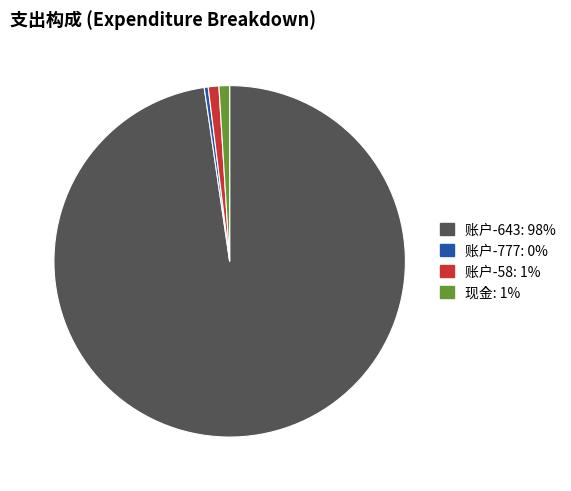

Do 现金 and 账户-777 together represent more than half of the pie?

No